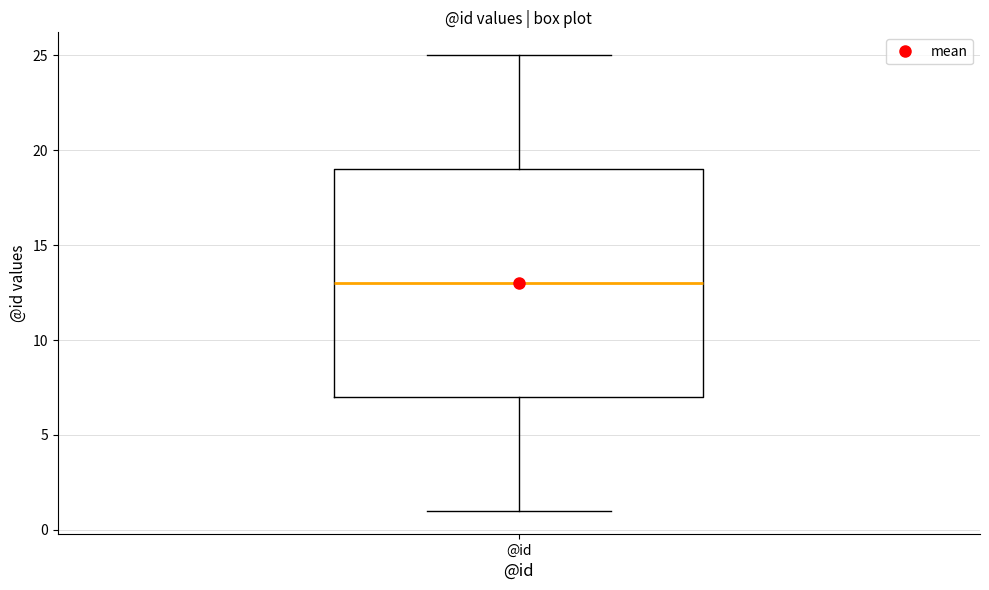

Where is the lower edge of the box for @id on the y-axis? The values are not printed on the chart, so give them approximately, as read against the axis.

7